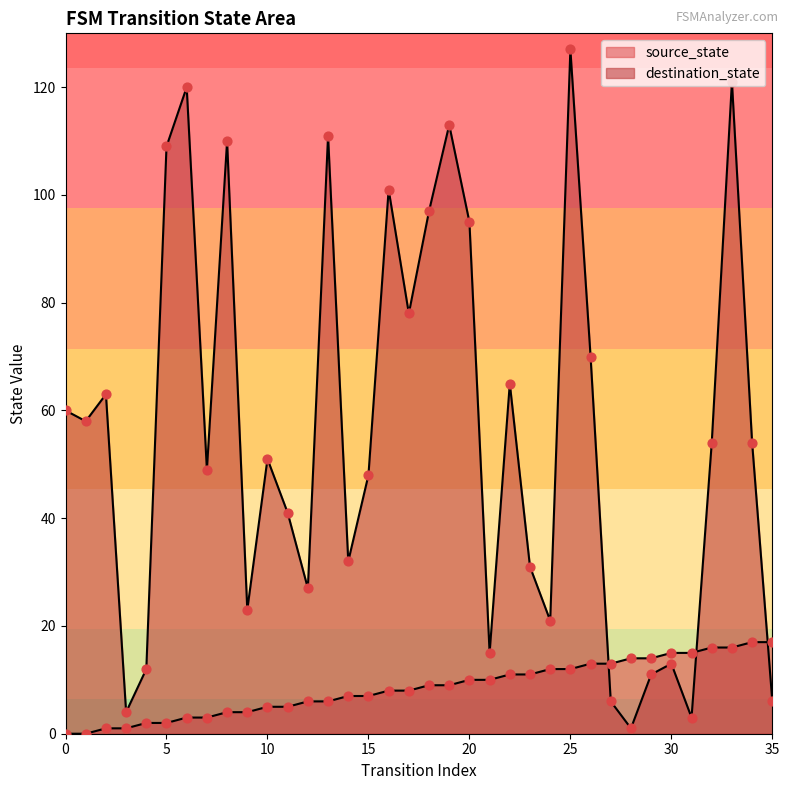

Which series has the largest total across all categories?

destination_state